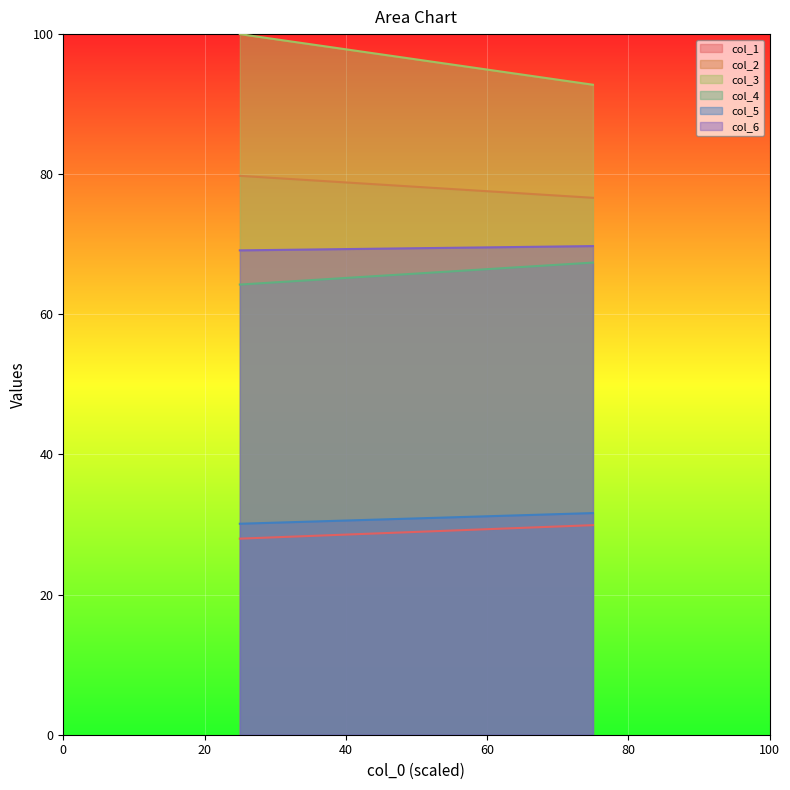

What is the minimum value for col_1?

28.0